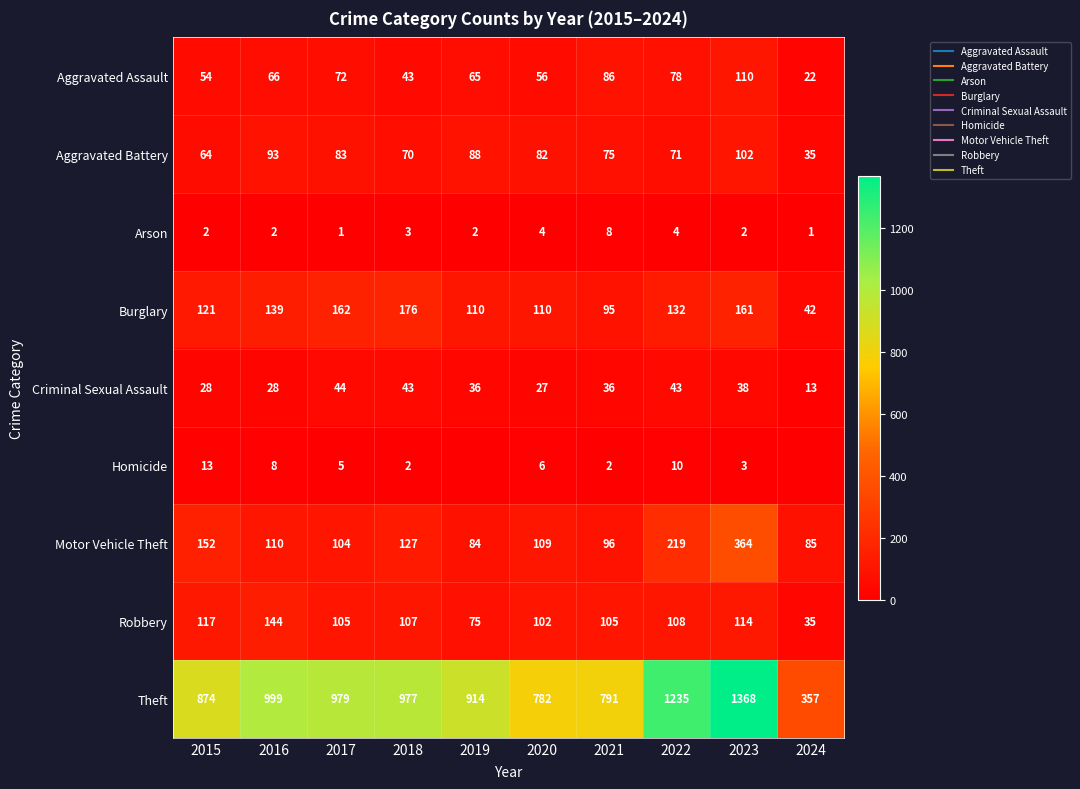

What is the greatest value displayed?

1368